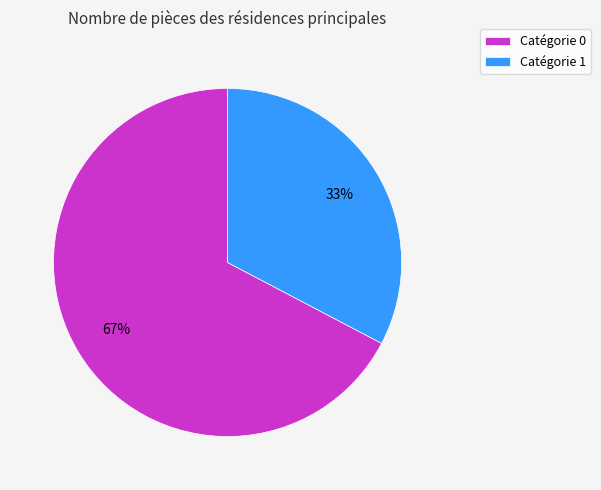

How many slices are in this pie chart?

2